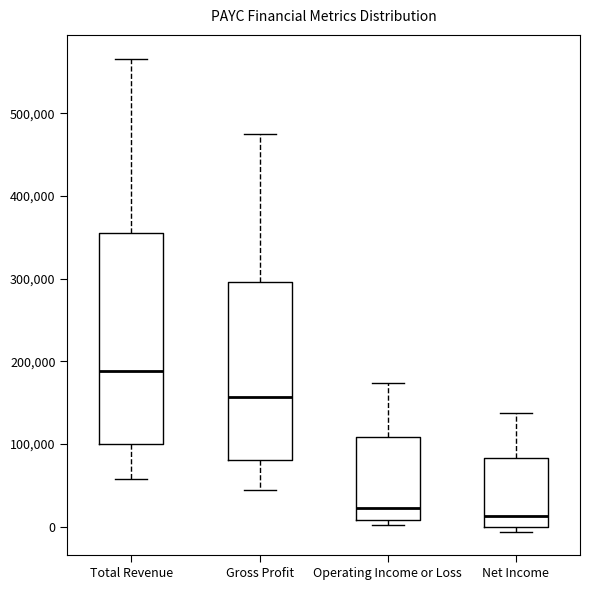

Which box is the tallest, from its lower edge to its upper edge?

Total Revenue